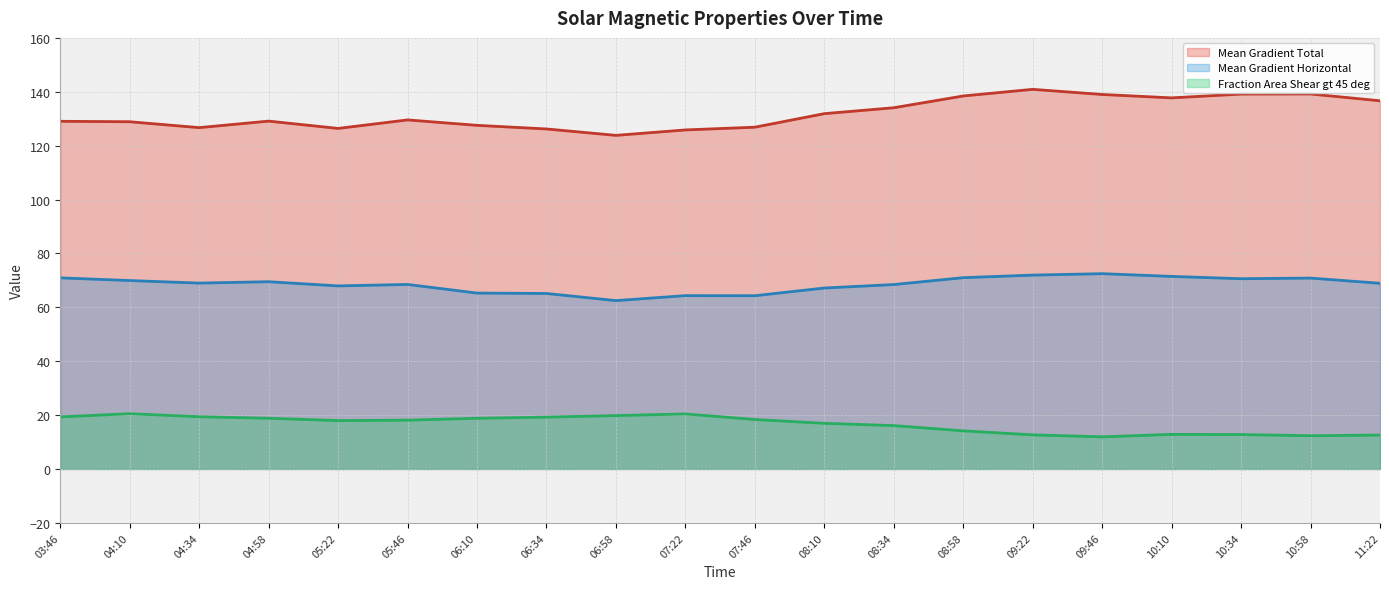

Does the chart have visible grid lines?

Yes